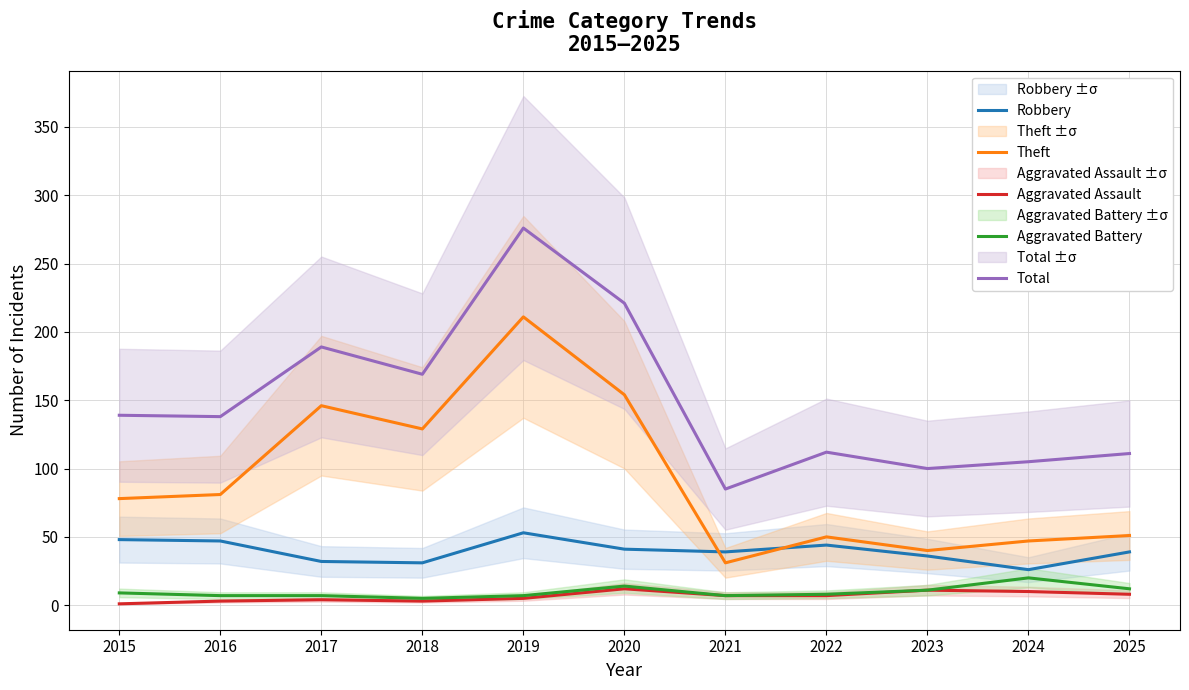

At which category is the sum across all series the highest?

2019